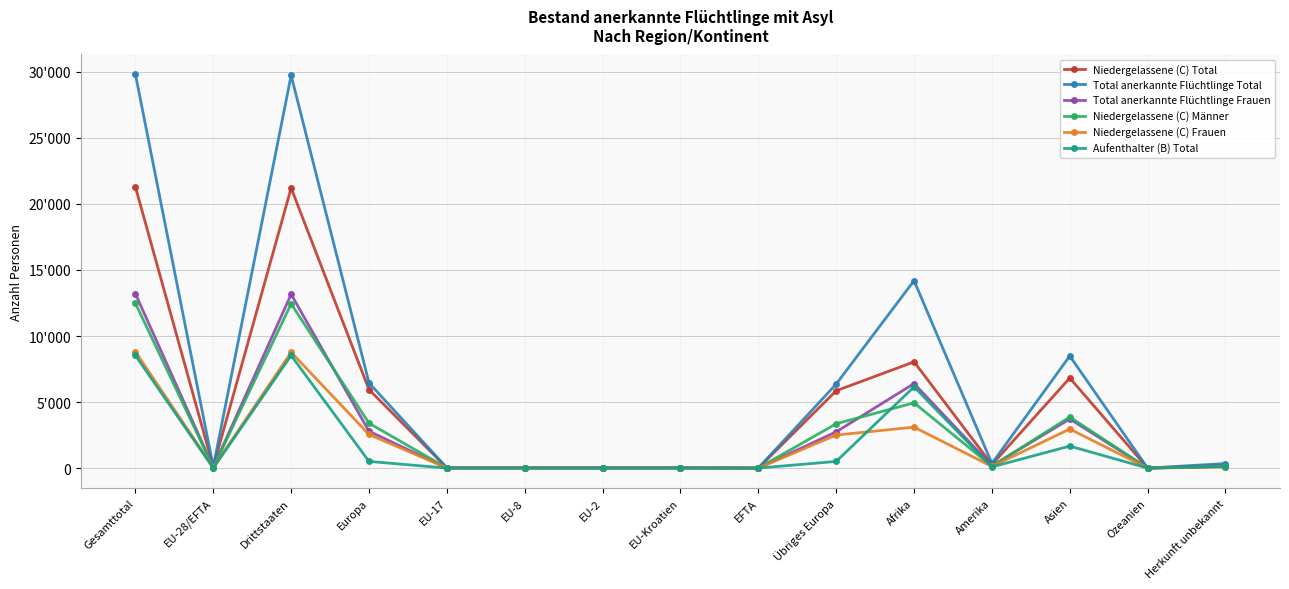

What is the label of the 8th point from the left?

EU-Kroatien